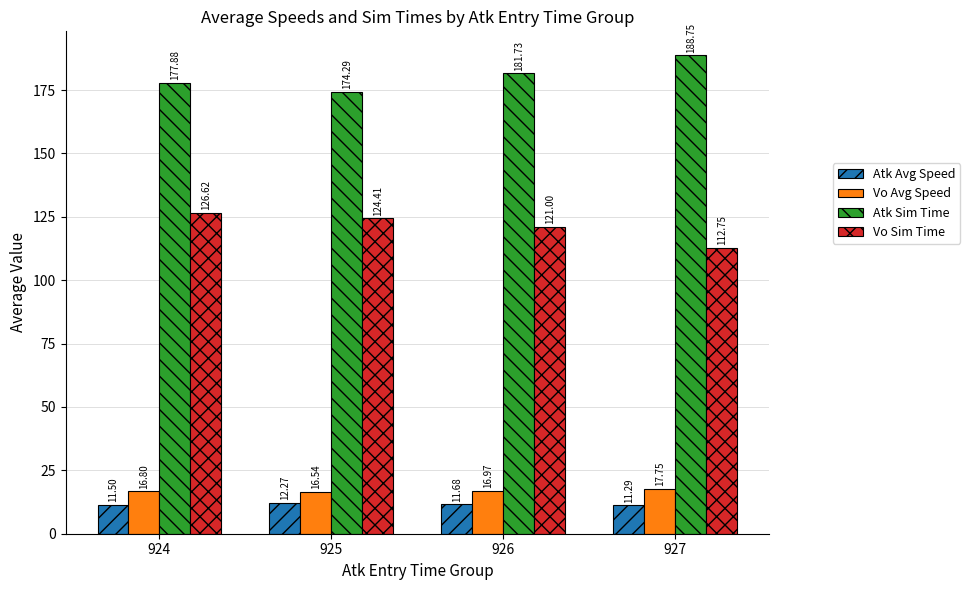

What are all the series names shown in the legend?

Atk Avg Speed, Vo Avg Speed, Atk Sim Time, Vo Sim Time